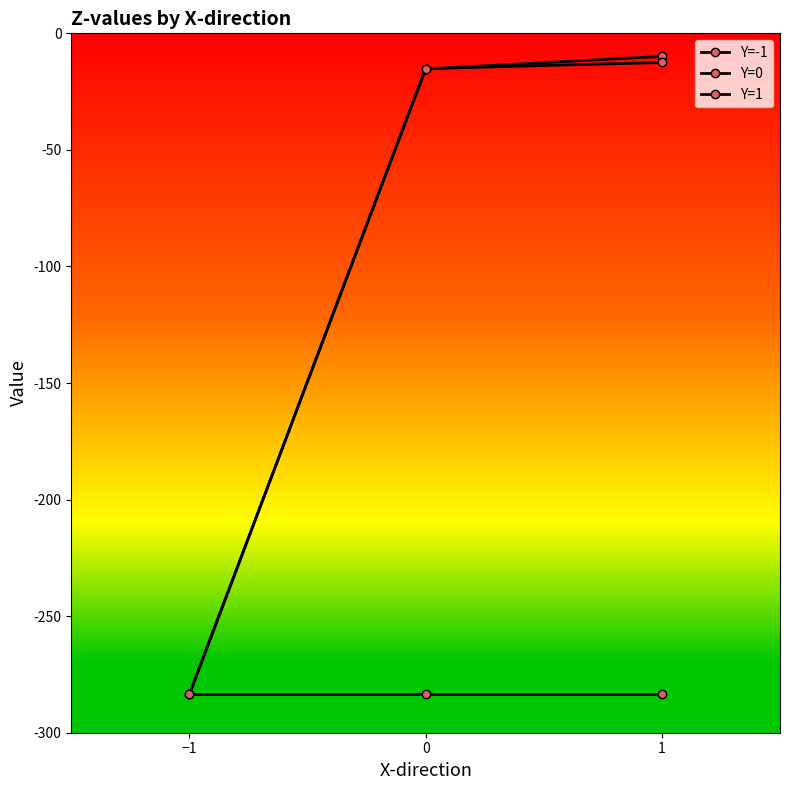

At which label does Y=0 first exceed -15?

1